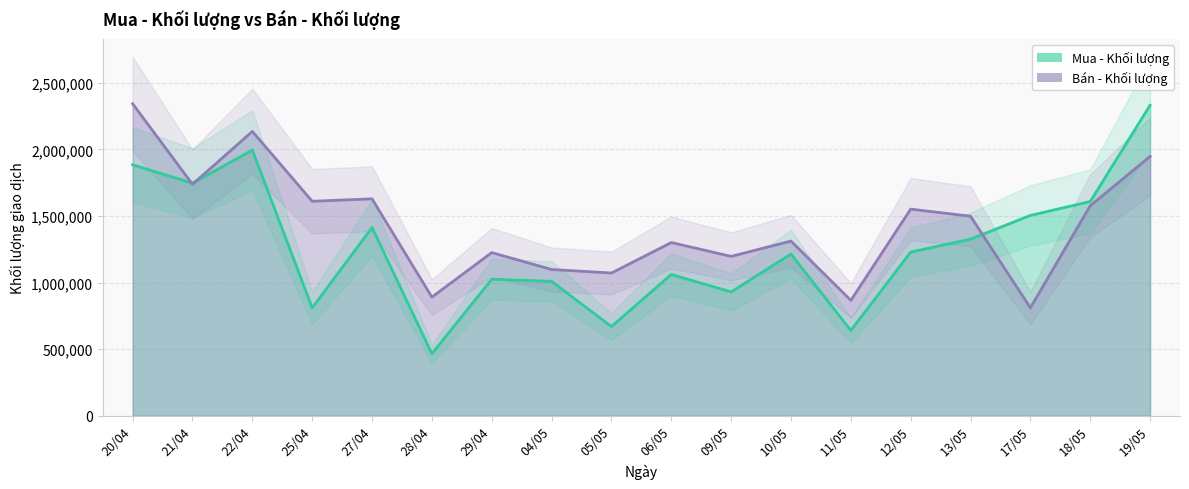

True or false: Bán - Khối lượng has a value of 346122 at 27/04.

False